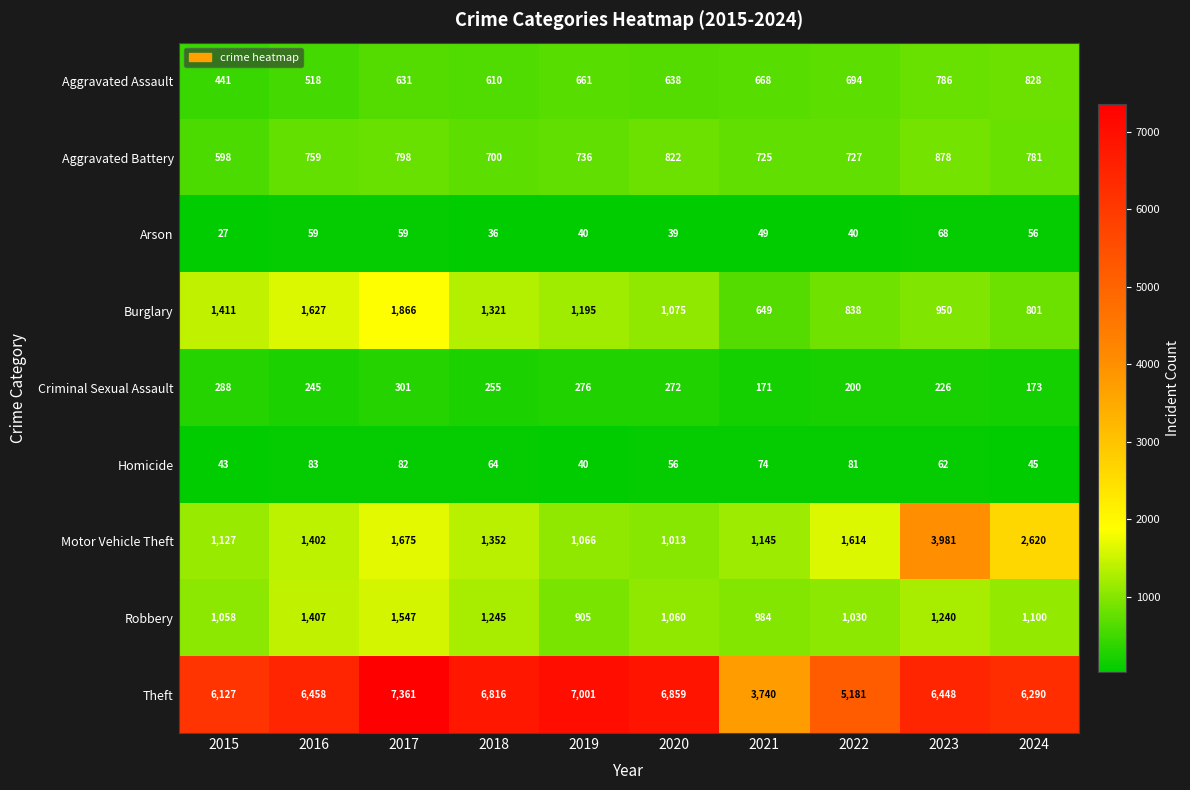

At which label does Aggravated Assault reach its minimum?

2015